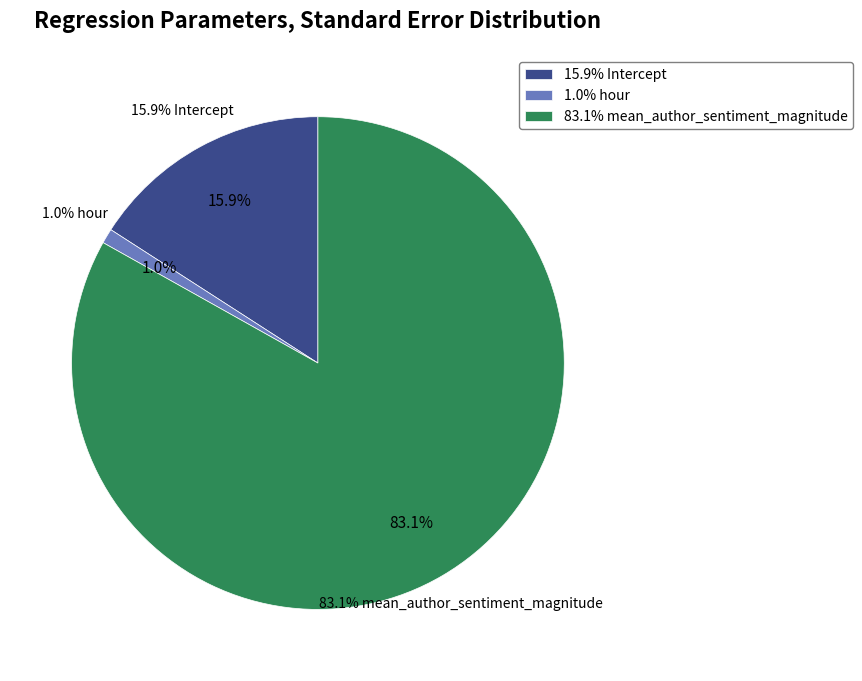

The mean_author_sentiment_magnitude slice represents 89% of the pie. True or false?

False